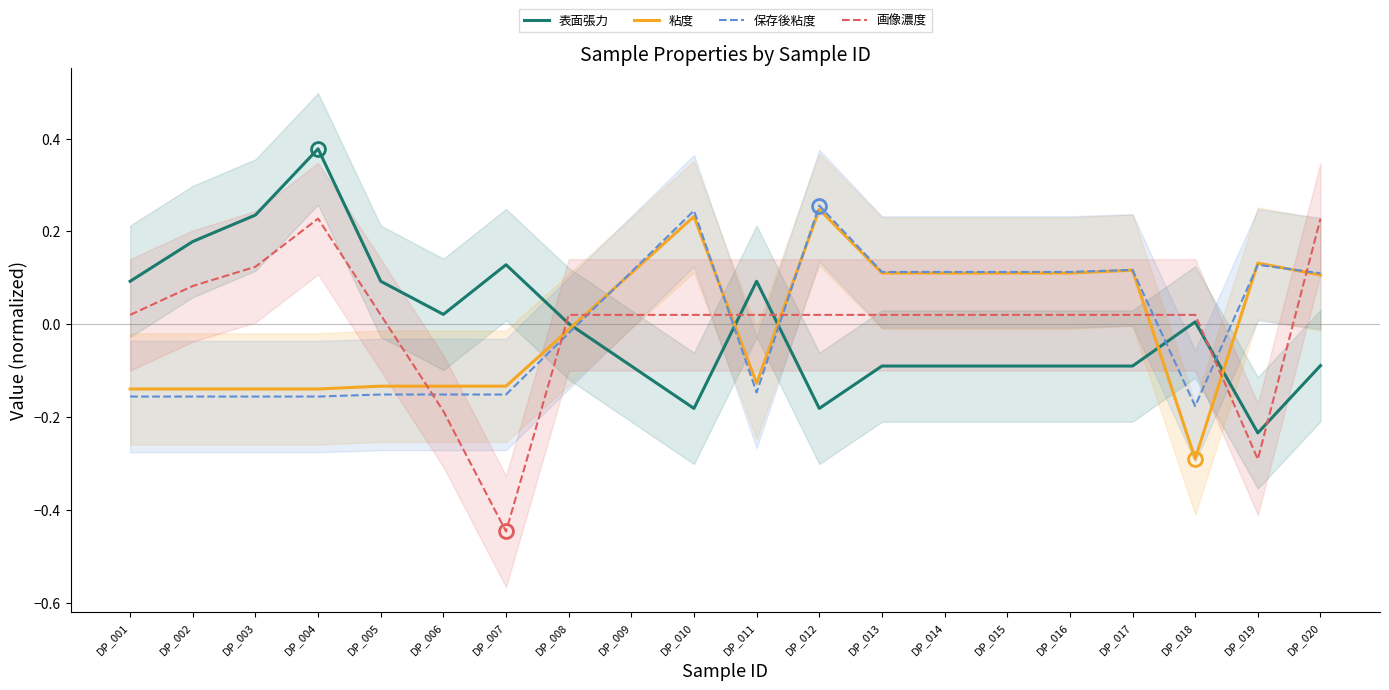

What is the value of the 保存後粘度 point at the 12th from the left?

0.3